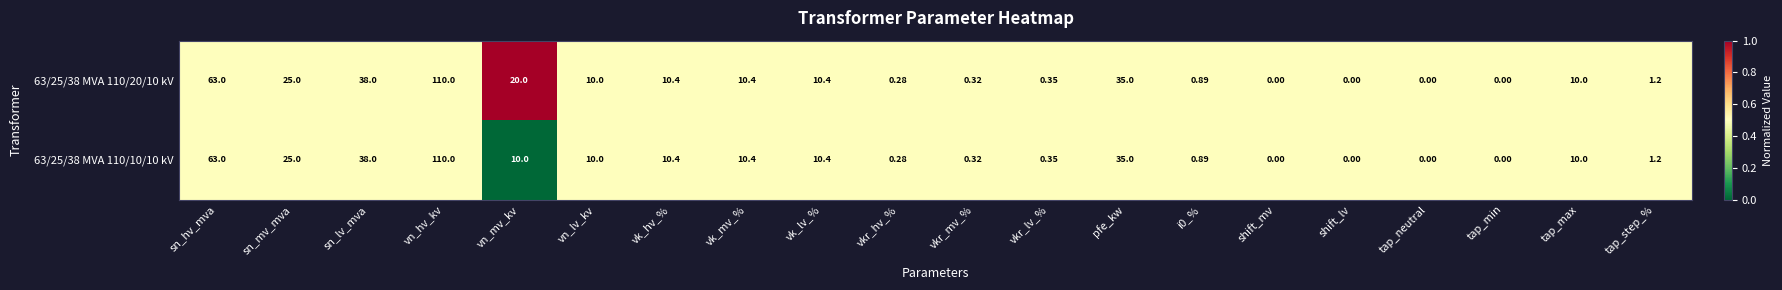

What is the maximum value shown in the chart?

110.0